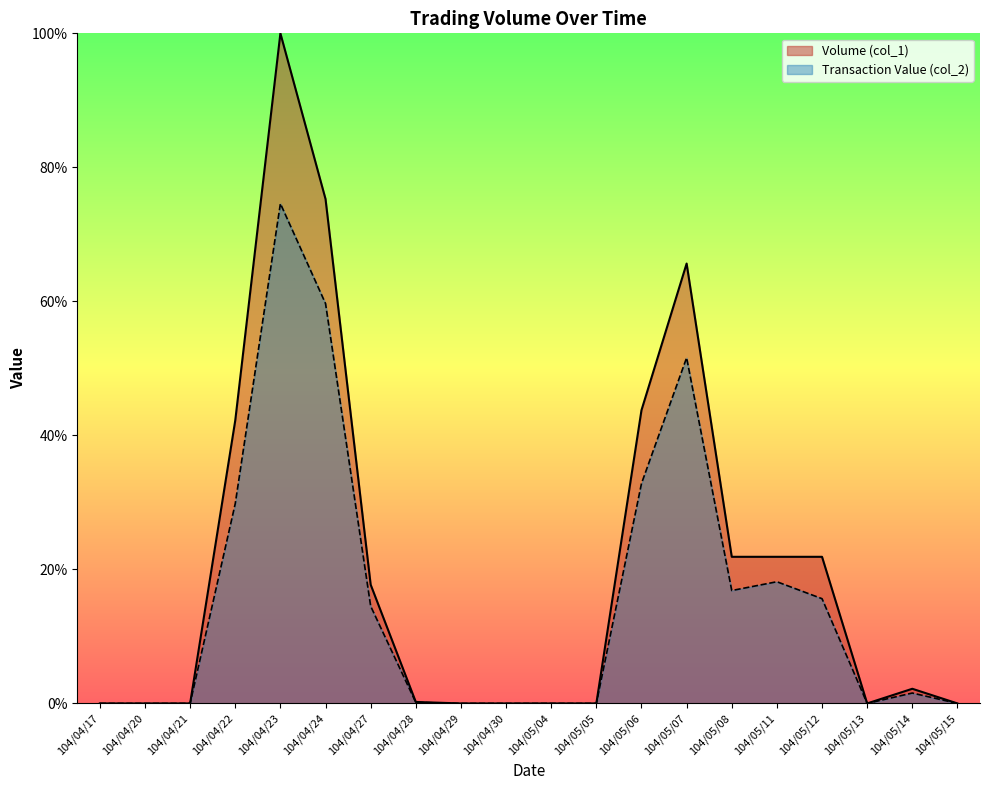

Does the chart have visible grid lines?

No